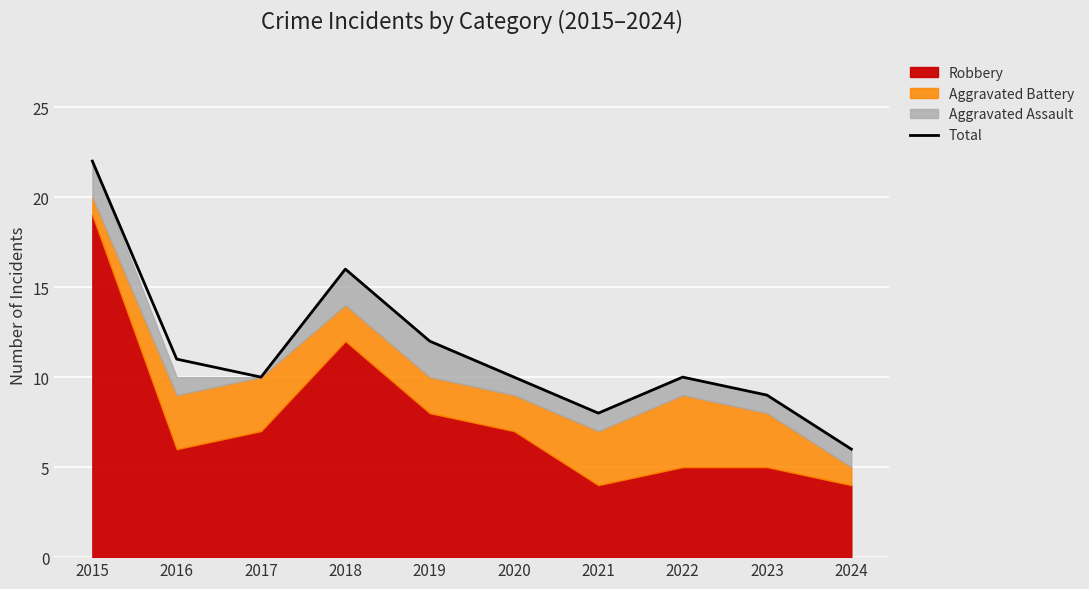

What is the change in value from 2019 to 2020?

-2